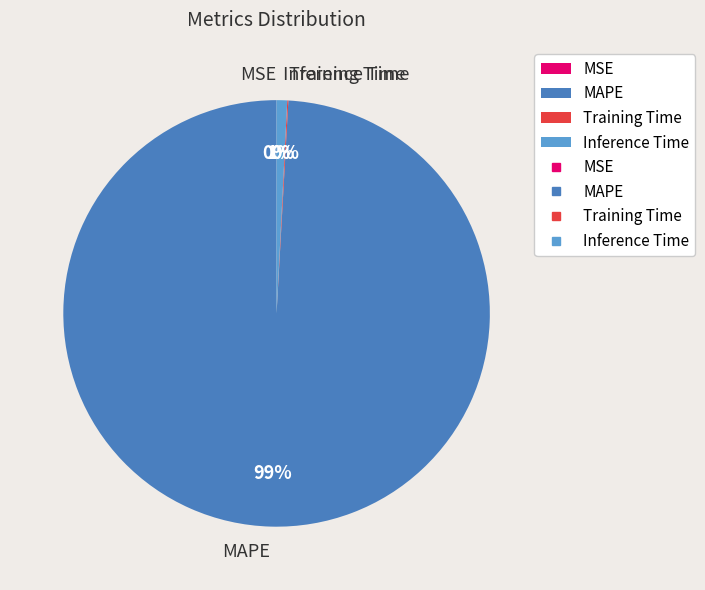

To the nearest percent, what is the difference between the largest and smallest slice percentages?

99%